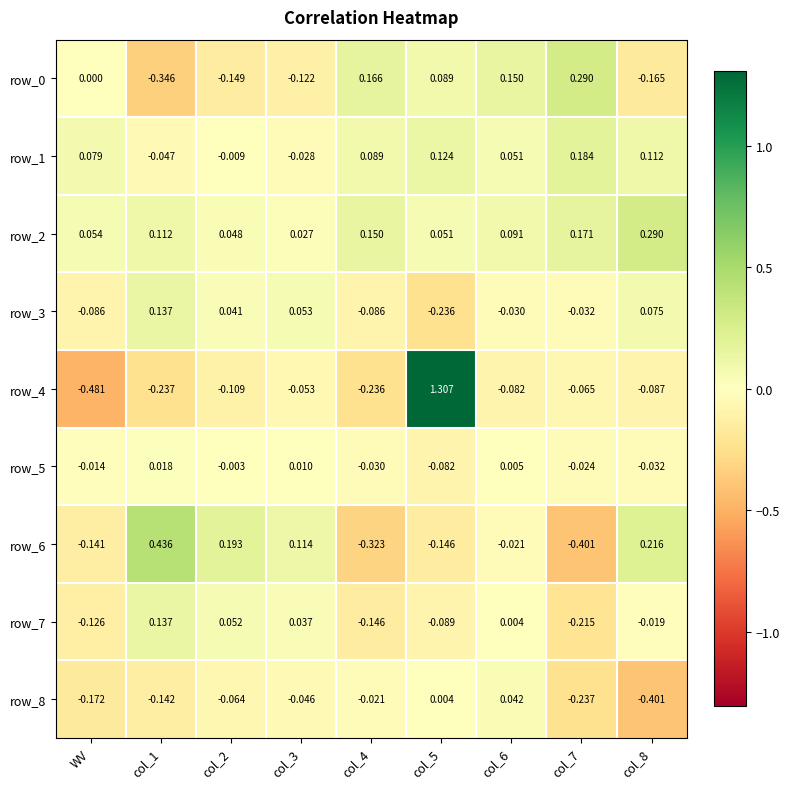

What is the sum of the row_5 values at col_7 and col_8?

-0.1